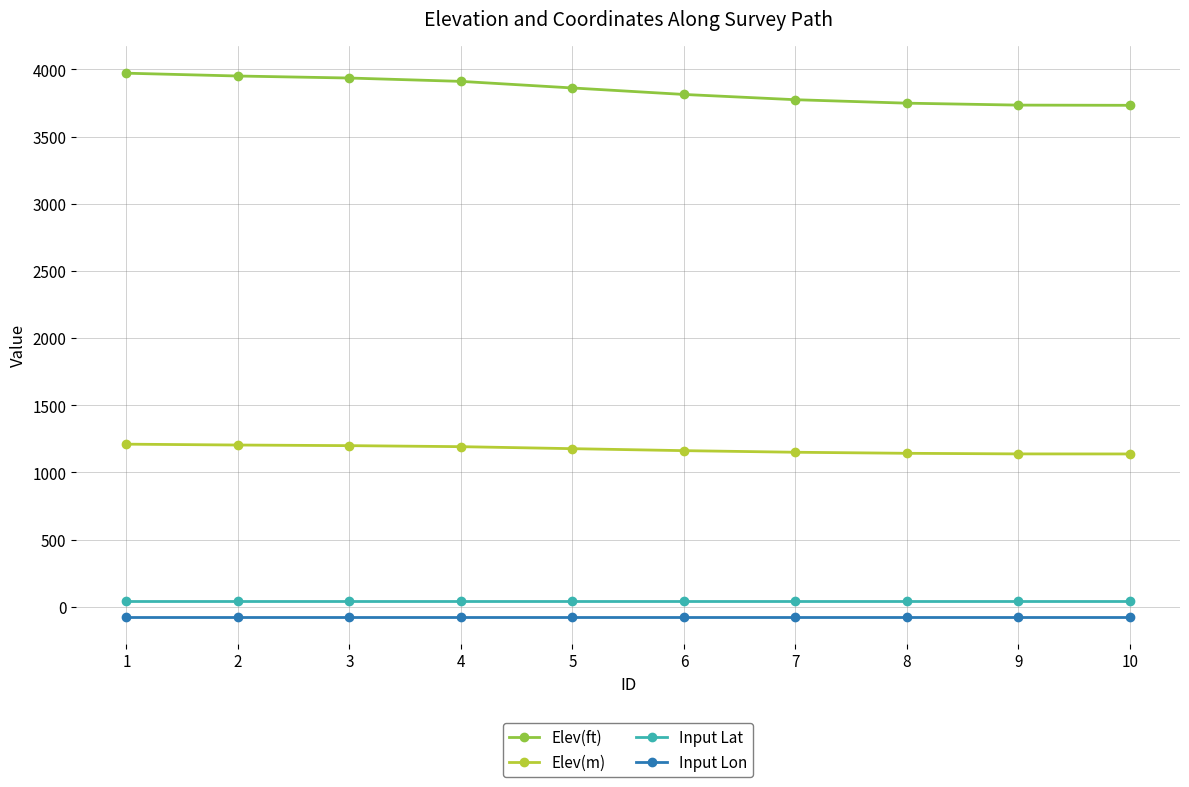

Which series has the largest total across all categories?

Elev(ft)